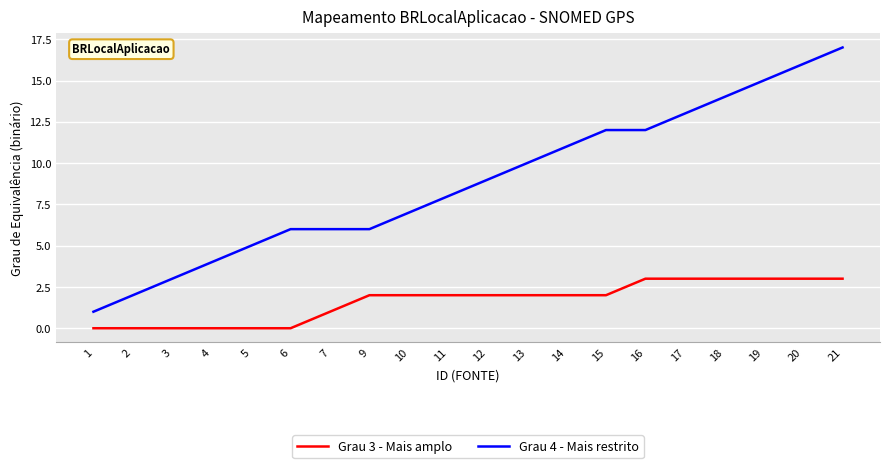

Which series changed the most between 17 and 19?

Grau 4 - Mais restrito